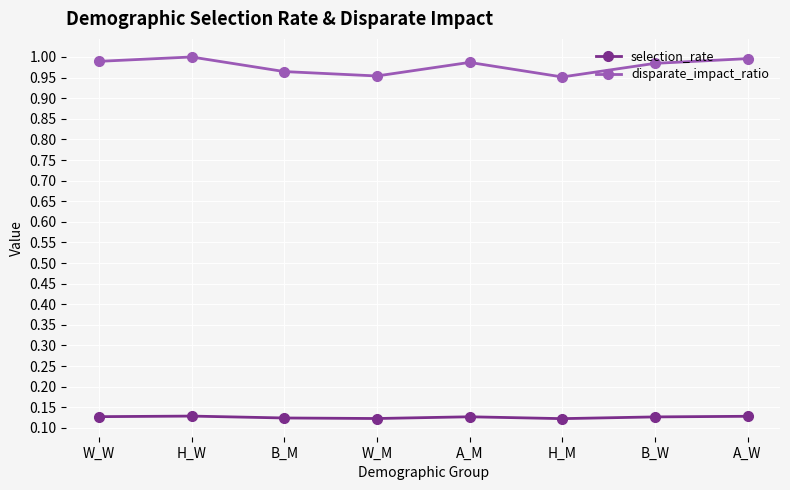

Count the number of categories in the chart.

8